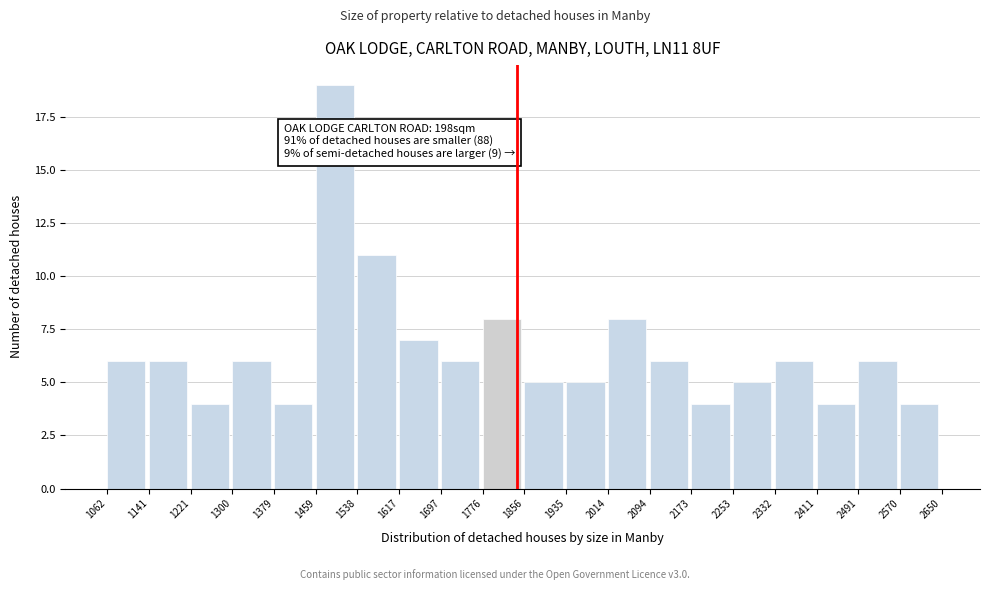

Over which range of the x-axis is the bar tallest?

1459 to 1538